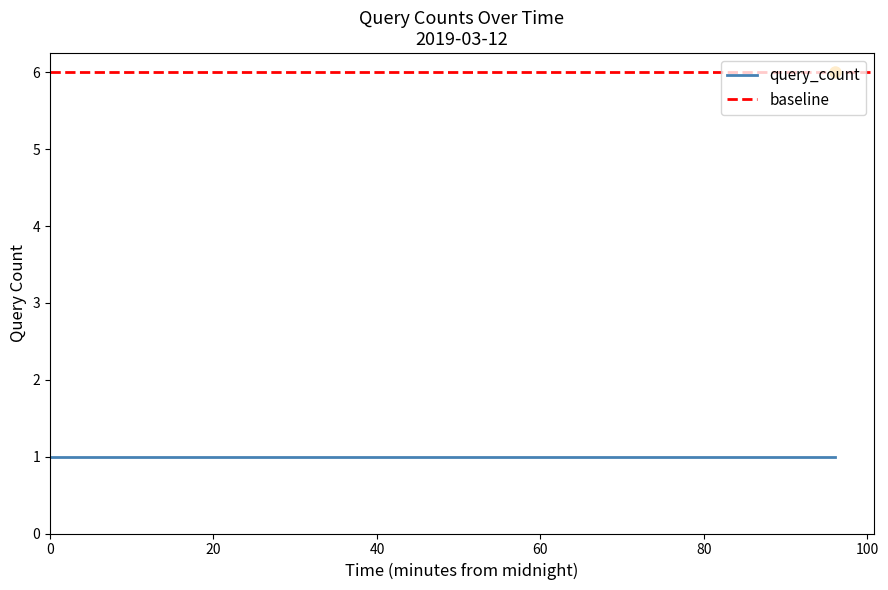

The value at 5 is 9. True or false?

False